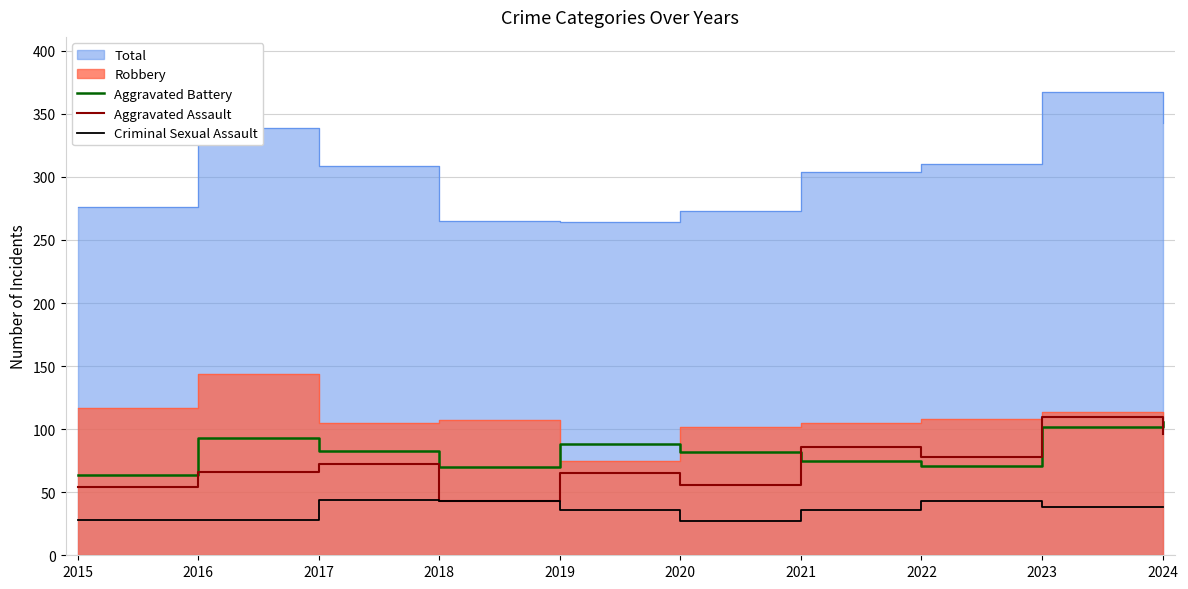

Which category has the highest value across all series?

2023